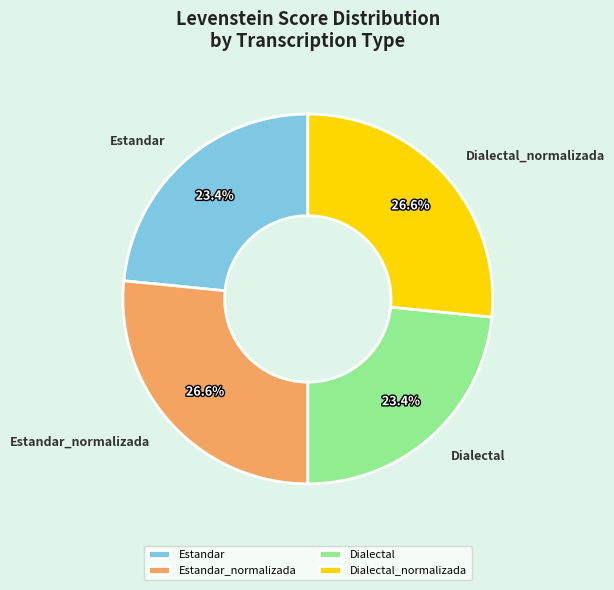

To the nearest percent, what is the difference between the Dialectal and Dialectal_normalizada slice percentages?

3%